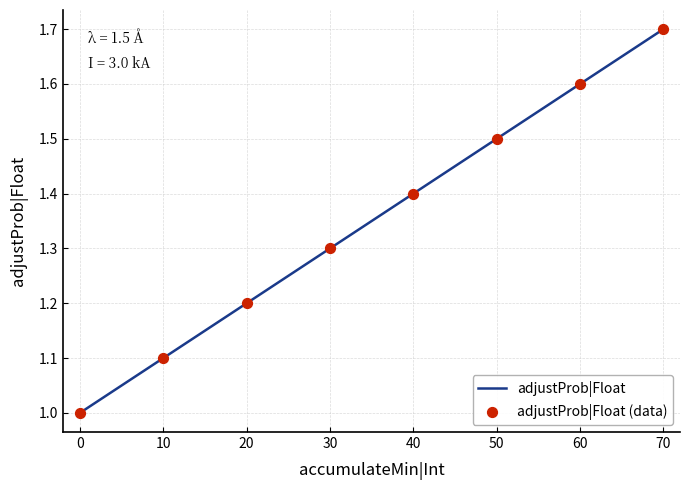

What value does the data have at 20?

1.2